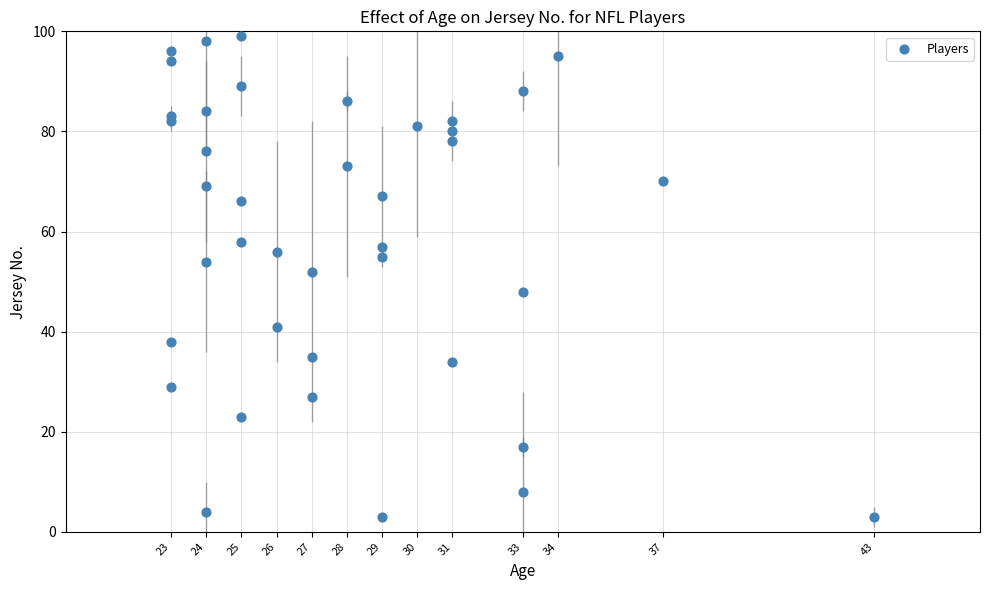

What Y value in the scatter plot is closest to 51?

52